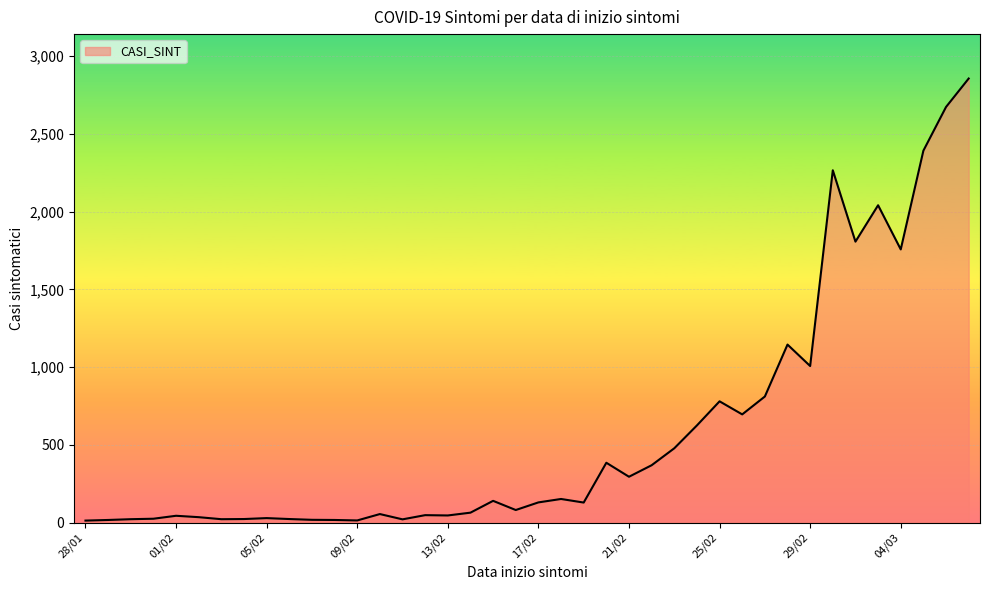

Does the chart display data point markers on the line(s)?

No